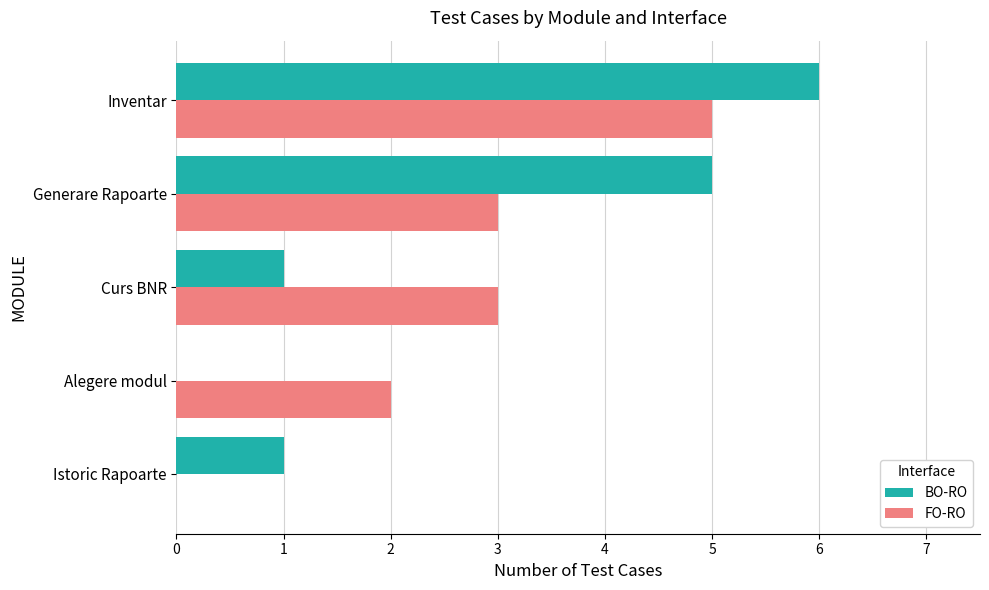

At which category is the sum across all series the highest?

Inventar